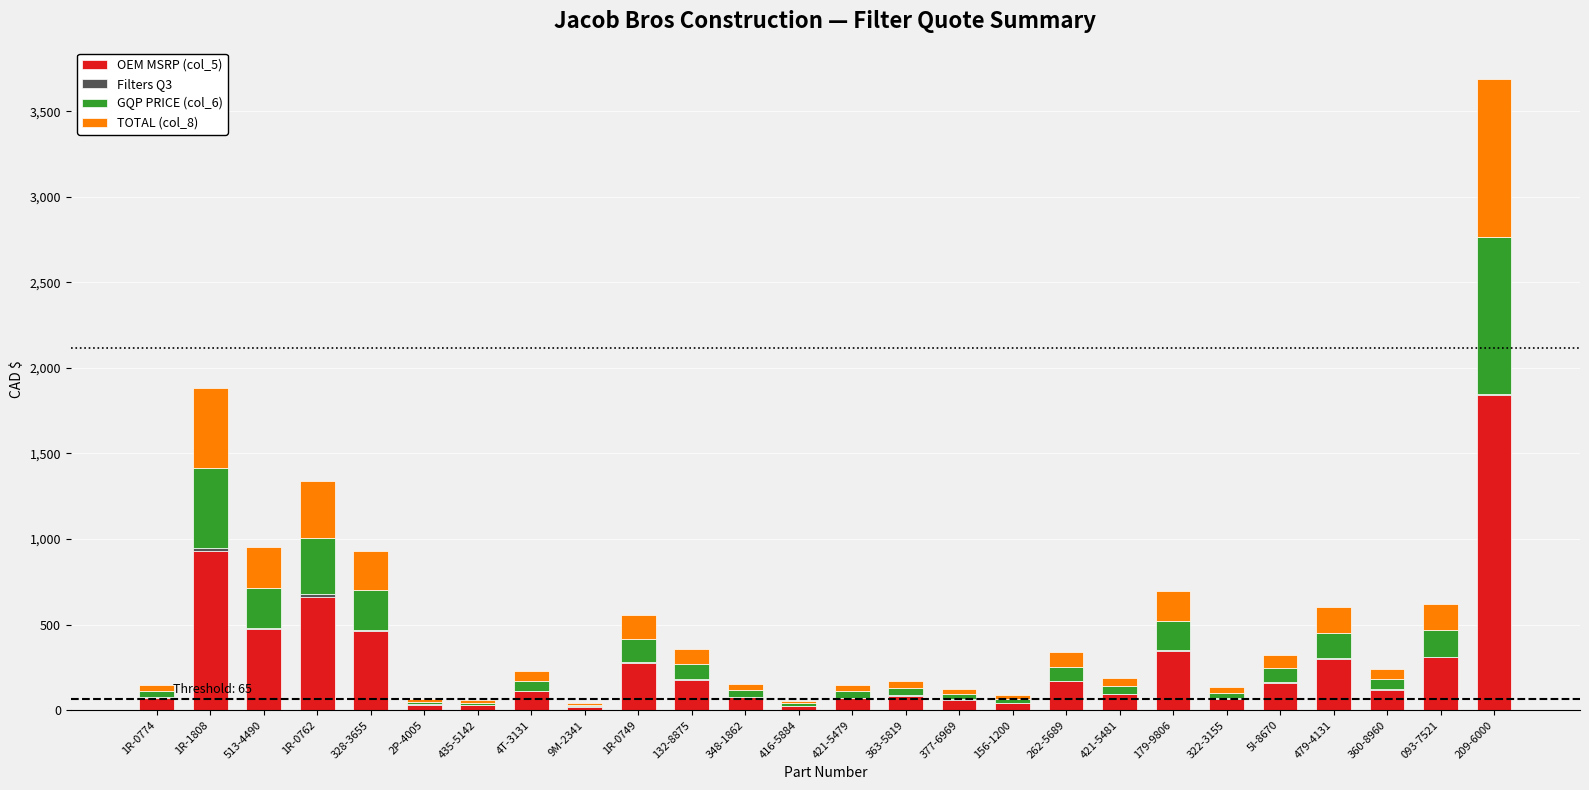

Are the bars horizontal?

No